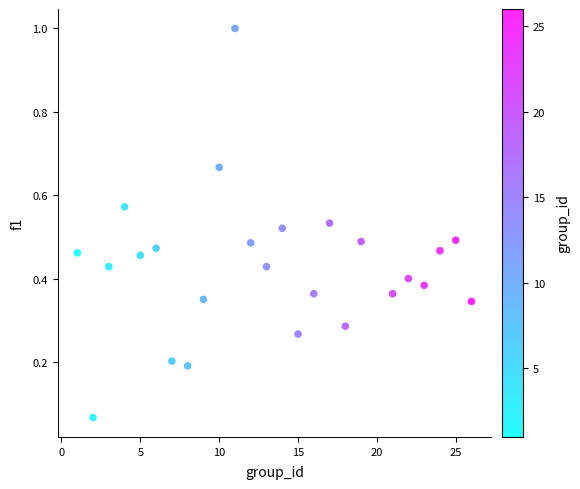

What is the range of X values (max minus min)?

25.0